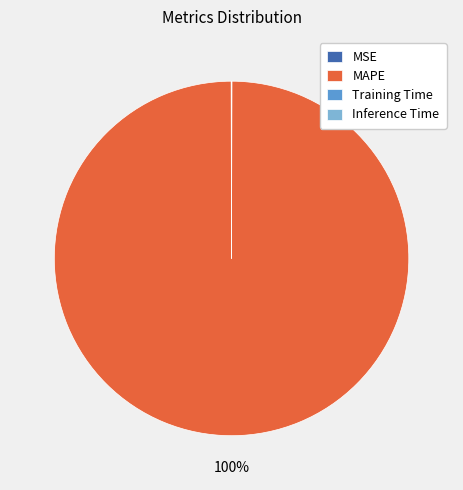

What is the majority slice?

MAPE